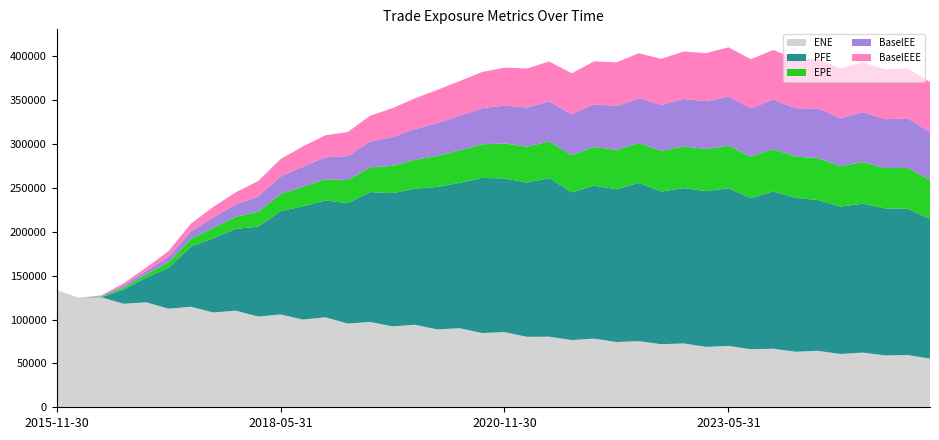

Reading left to right, list all the values displayed in this chart.

ENE: 2015-11-30=133581.0	2016-02-29=124438.0	2016-05-31=125363.0	2016-08-31=117966.0	2016-11-30=119677.0	2017-02-28=112341.0	2017-05-31=114538.0	2017-08-31=108018.0	2017-11-30=110132.0	2018-02-28=103404.0	2018-05-31=105785.0	2018-08-31=99955.7	2018-11-30=102563.0	2019-02-28=95375.6	2019-05-31=97242.6	2019-08-30=92228.0	2019-11-29=94045.7	2020-02-28=88712.3	2020-05-29=90121.2	2020-08-28=84611.5	2020-11-30=85728.0	2021-02-26=80292.4	2021-05-28=80463.5	2021-08-31=76610.5	2021-11-30=78219.8	2022-02-28=74381.4	2022-05-31=75355.2	2022-08-31=71865.6	2022-11-30=72759.3	2023-02-28=68858.7	2023-05-31=69927.6	2023-08-31=66177.2	2023-11-30=66714.3	2024-02-29=63346.3	2024-05-31=64320.9	2024-08-30=60778.7	2024-11-29=62320.5	2025-02-28=59109.9	2025-05-30=59560.9	2025-08-29=55445.1
PFE: 2015-11-30=0.0	2016-02-29=0.0	2016-05-31=0.0	2016-08-31=16007.4	2016-11-30=28020.1	2017-02-28=46589.2	2017-05-31=68624.3	2017-08-31=84555.8	2017-11-30=93192.9	2018-02-28=102455.0	2018-05-31=117758.0	2018-08-31=129057.0	2018-11-30=133124.0	2019-02-28=137279.0	2019-05-31=148042.0	2019-08-30=151805.0	2019-11-29=155022.0	2020-02-28=162363.0	2020-05-29=165659.0	2020-08-28=176781.0	2020-11-30=175004.0	2021-02-26=175850.0	2021-05-28=180760.0	2021-08-31=168309.0	2021-11-30=174411.0	2022-02-28=173999.0	2022-05-31=180275.0	2022-08-31=173947.0	2022-11-30=176972.0	2023-02-28=177481.0	2023-05-31=179613.0	2023-08-31=172045.0	2023-11-30=179203.0	2024-02-29=175415.0	2024-05-31=171755.0	2024-08-30=167947.0	2024-11-29=169653.0	2025-02-28=167488.0	2025-05-30=166656.0	2025-08-29=159168.0
EPE: 2015-11-30=0.0	2016-02-29=54.4	2016-05-31=709.5	2016-08-31=2452.4	2016-11-30=3827.4	2017-02-28=6306.1	2017-05-31=8657.9	2017-08-31=11832.8	2017-11-30=13690.5	2018-02-28=17025.3	2018-05-31=19407.9	2018-08-31=22280.3	2018-11-30=24149.2	2019-02-28=26250.0	2019-05-31=28075.0	2019-08-30=31171.4	2019-11-29=33034.0	2020-02-28=35346.4	2020-05-29=36923.9	2020-08-28=38282.8	2020-11-30=39913.3	2021-02-26=40928.1	2021-05-28=41642.4	2021-08-31=42370.6	2021-11-30=44016.2	2022-02-28=44812.0	2022-05-31=45557.8	2022-08-31=46404.6	2022-11-30=47570.2	2023-02-28=47818.7	2023-05-31=48629.4	2023-08-31=47431.5	2023-11-30=48378.5	2024-02-29=46919.4	2024-05-31=47834.5	2024-08-30=46039.3	2024-11-29=47403.3	2025-02-28=46060.4	2025-05-30=46536.2	2025-08-29=44585.5
BaselEE: 2015-11-30=0.0	2016-02-29=54.5	2016-05-31=711.7	2016-08-31=2464.9	2016-11-30=3855.8	2017-02-28=6369.9	2017-05-31=8773.9	2017-08-31=12030.5	2017-11-30=13964.1	2018-02-28=17438.9	2018-05-31=19966.1	2018-08-31=23021.2	2018-11-30=25060.0	2019-02-28=27374.0	2019-05-31=29425.1	2019-08-30=32833.6	2019-11-29=34969.4	2020-02-28=37622.6	2020-05-29=39517.9	2020-08-28=41197.6	2020-11-30=43196.3	2021-02-26=44547.4	2021-05-28=45593.0	2021-08-31=46676.6	2021-11-30=48776.3	2022-02-28=49970.6	2022-05-31=51129.4	2022-08-31=52415.3	2022-11-30=54074.1	2023-02-28=54710.1	2023-05-31=56007.7	2023-08-31=54991.4	2023-11-30=56458.4	2024-02-29=55127.1	2024-05-31=56588.3	2024-08-30=54834.6	2024-11-29=56842.8	2025-02-28=55618.4	2025-05-30=56585.9	2025-08-29=54593.2
BaselEEE: 2015-11-30=0.0	2016-02-29=54.5	2016-05-31=711.7	2016-08-31=2464.9	2016-11-30=3855.8	2017-02-28=6369.9	2017-05-31=8773.9	2017-08-31=12030.5	2017-11-30=13964.1	2018-02-28=17438.9	2018-05-31=19966.1	2018-08-31=23021.2	2018-11-30=25060.0	2019-02-28=27374.0	2019-05-31=29425.1	2019-08-30=32833.6	2019-11-29=34969.4	2020-02-28=37622.6	2020-05-29=39517.9	2020-08-28=41197.6	2020-11-30=43196.3	2021-02-26=44547.4	2021-05-28=45593.0	2021-08-31=46676.6	2021-11-30=48776.3	2022-02-28=49970.6	2022-05-31=51129.4	2022-08-31=52415.3	2022-11-30=54074.1	2023-02-28=54710.1	2023-05-31=56007.7	2023-08-31=56007.7	2023-11-30=56458.4	2024-02-29=56458.4	2024-05-31=56588.3	2024-08-30=56588.3	2024-11-29=56842.8	2025-02-28=56842.8	2025-05-30=56842.8	2025-08-29=56842.8